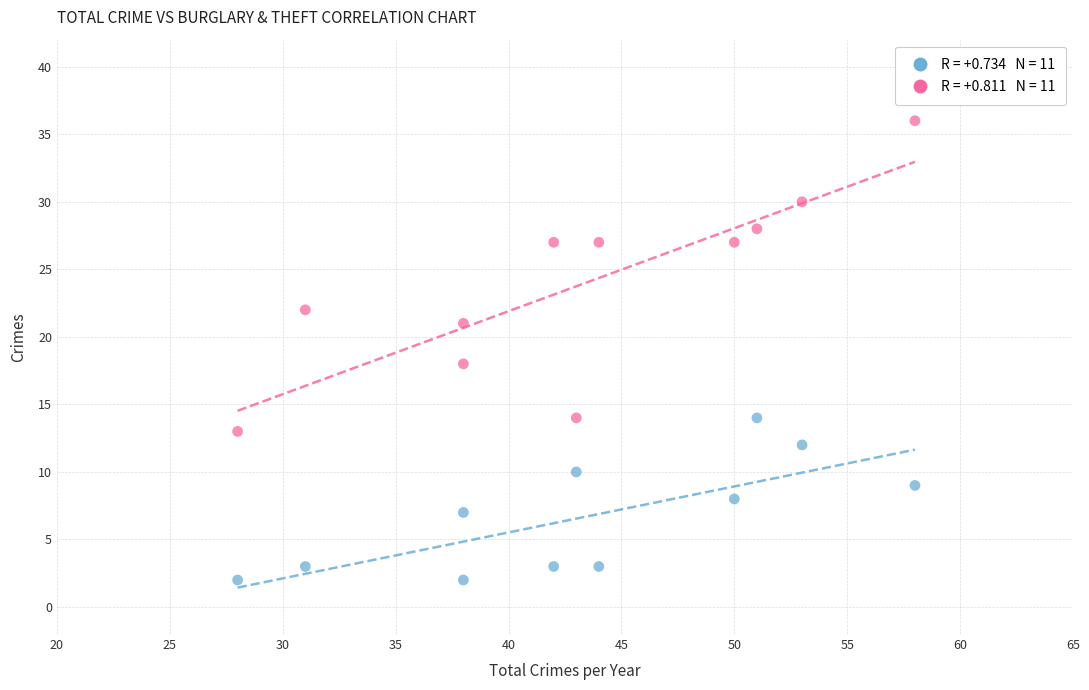

Across all data points, what is the range of Y values (max minus min)?

34